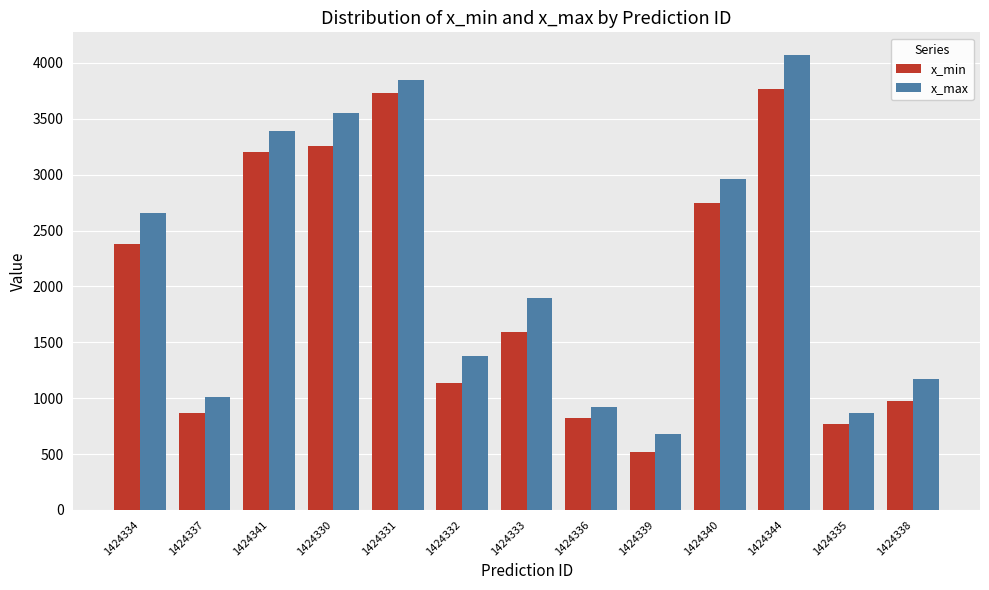

What position from the left is 1424332?

6